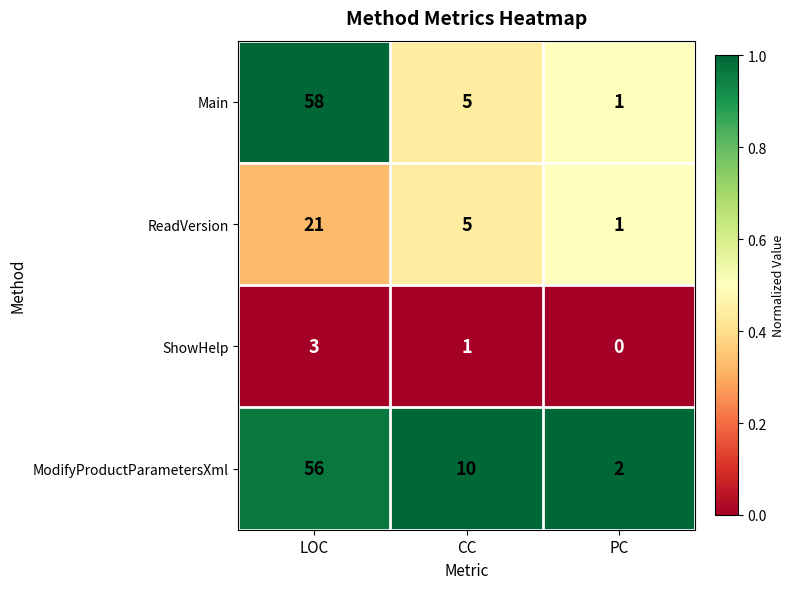

At how many categories does at least one series exceed 0?

3